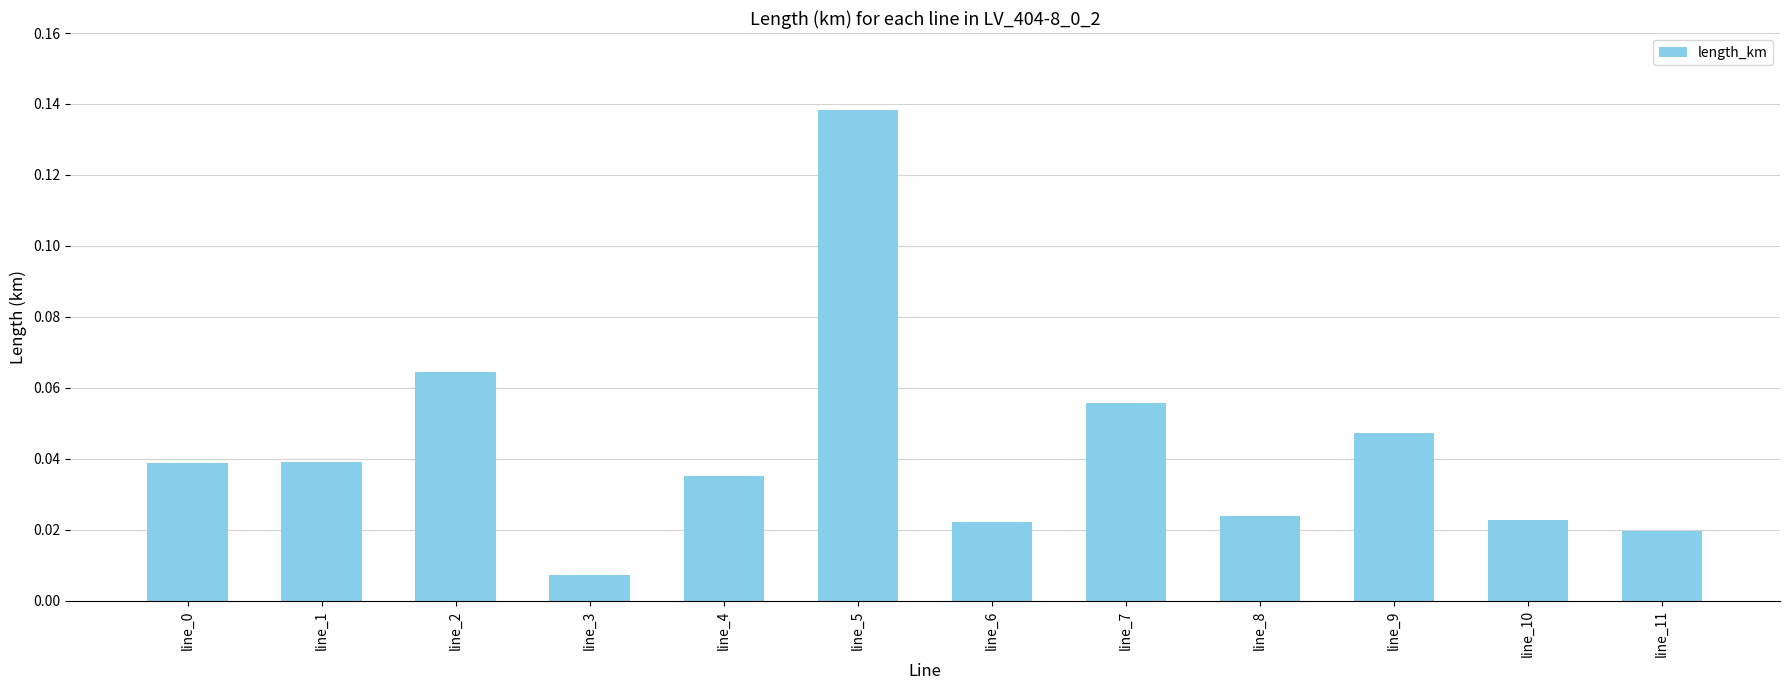

At which category does the chart reach its minimum across all series?

line_3